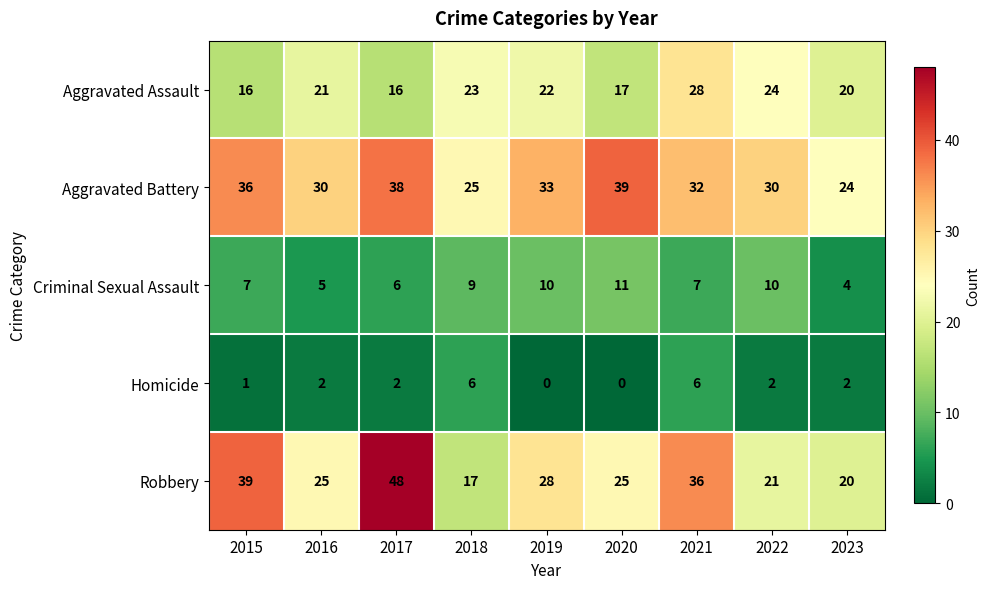

Read the Aggravated Assault value at 2022, to the nearest 5.

25